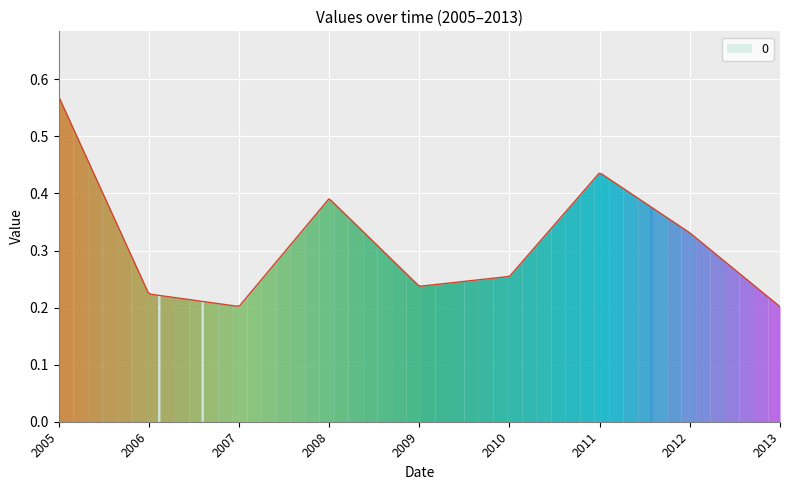

Reading left to right, what are all the values shown in this chart?

2005-04-15=0.6	2006-04-15=0.2	2007-04-15=0.2	2008-04-15=0.4	2009-04-15=0.2	2010-04-15=0.3	2011-04-15=0.4	2012-04-15=0.3	2013-04-15=0.2